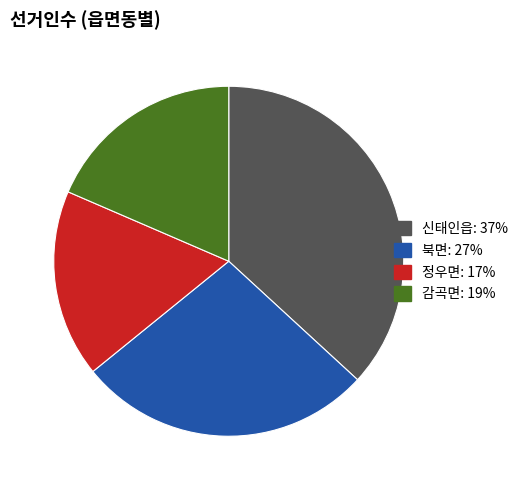

Does 정우면 represent more than half of the total?

No